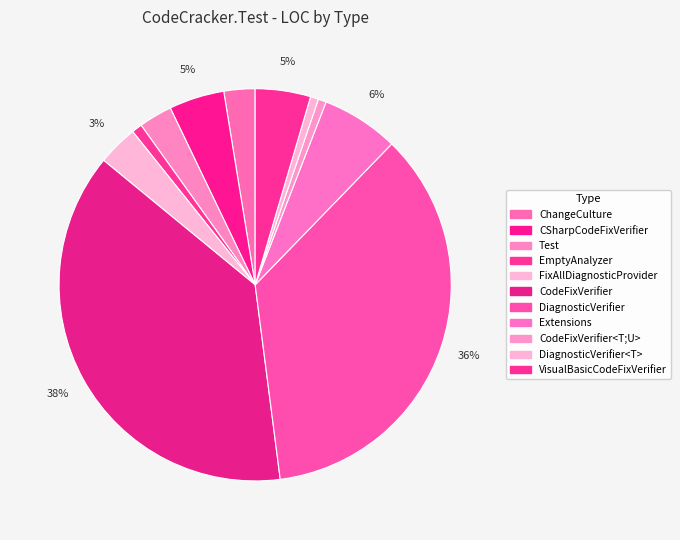

Count the number of slices in the pie.

11